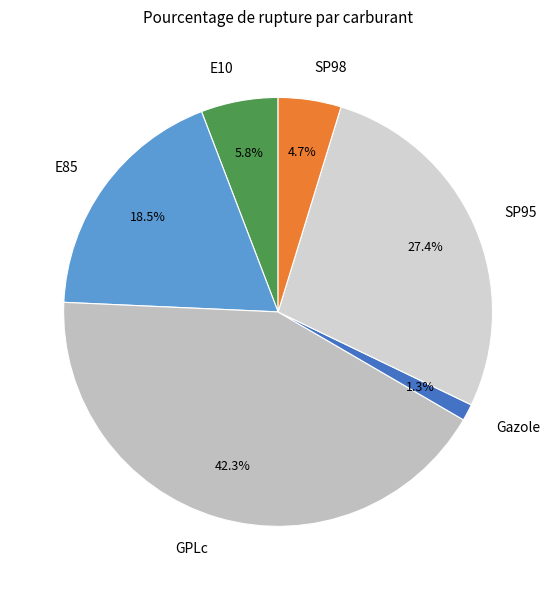

Is the sum of E10 and SP95 greater than half?

No